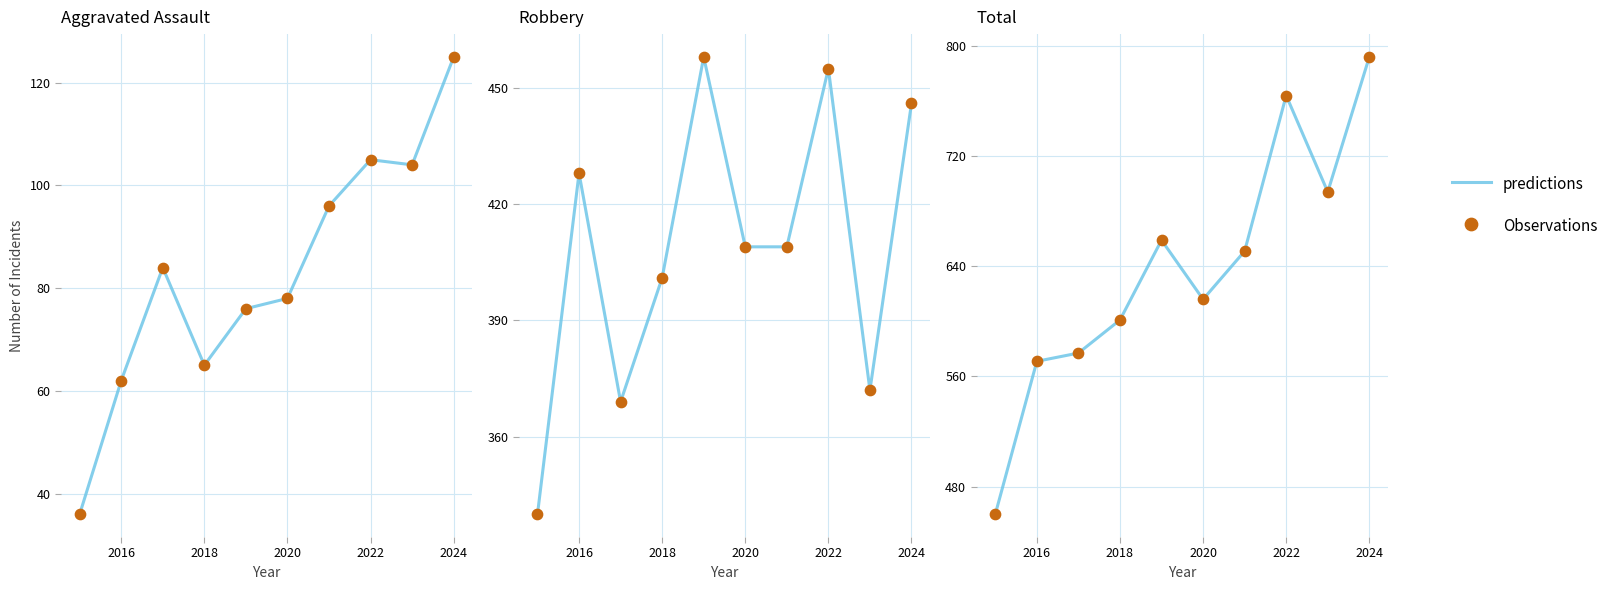

Which series has the largest total across all categories?

predictions